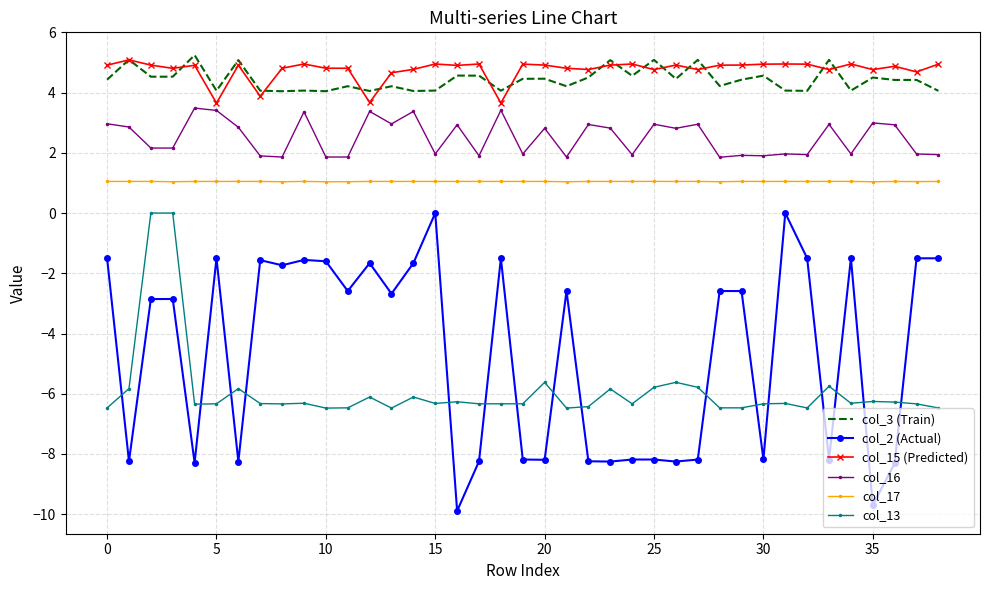

True or false: col_17 and col_3 (Train) cross at least once.

False